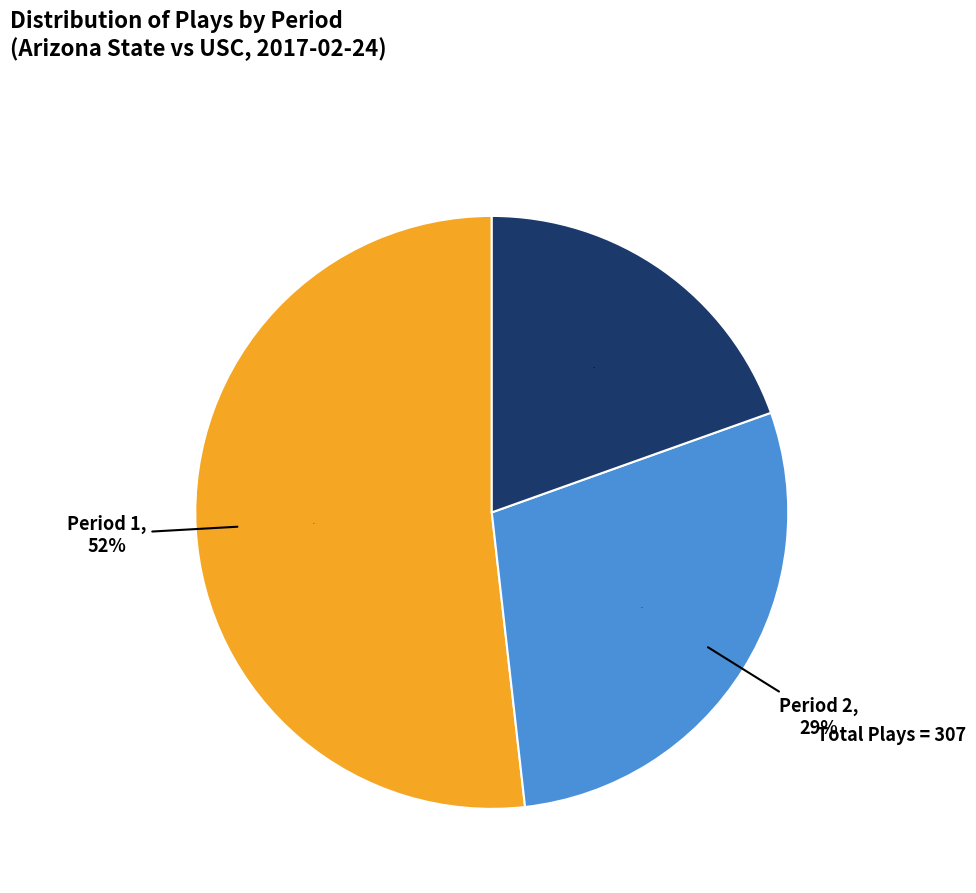

To the nearest percent, what percentage of the pie is Period 3?

20%